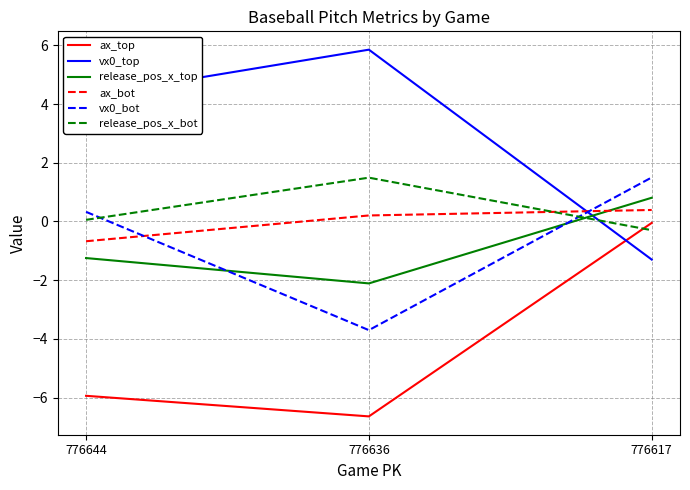

Where is release_pos_x_bot nearest to the value 0?

776644